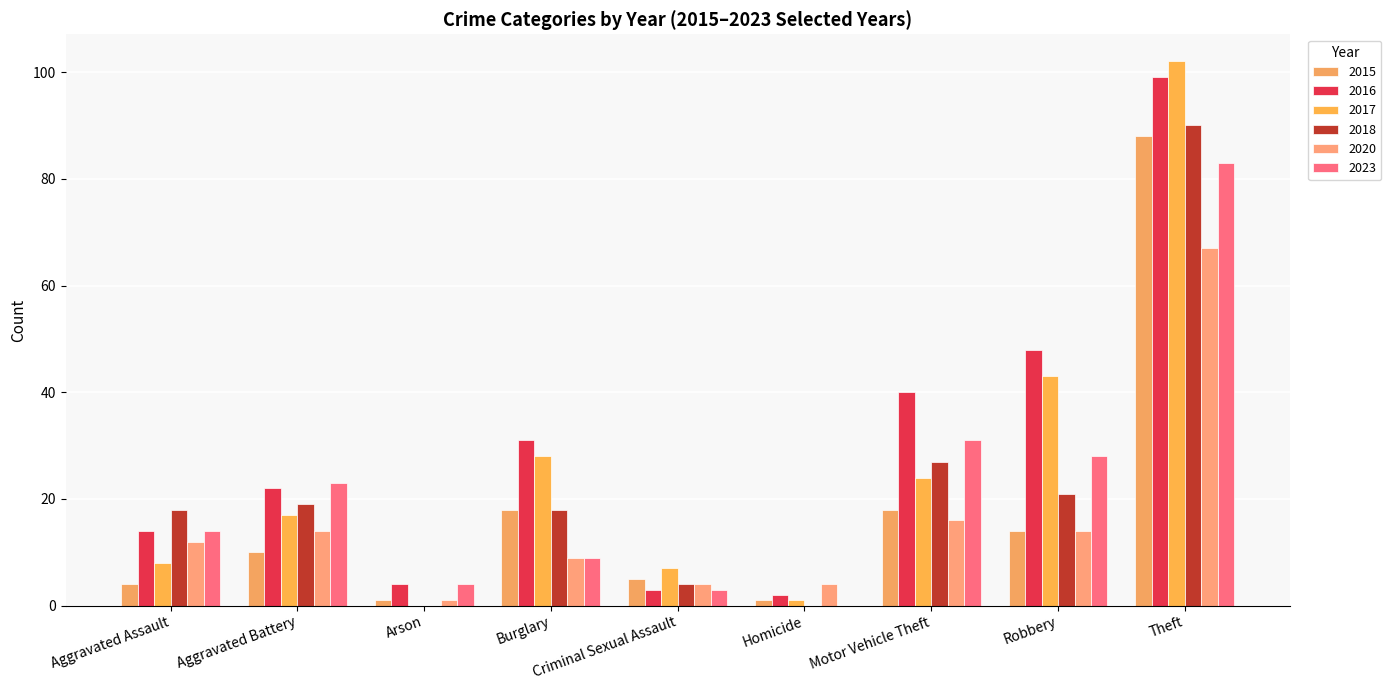

Reading left to right, what are all the values shown in this chart?

2015: 4	10	1	18	5	1	18	14	88
2016: 14	22	4	31	3	2	40	48	99
2017: 8	17	0	28	7	1	24	43	102
2018: 18	19	0	18	4	0	27	21	90
2020: 12	14	1	9	4	4	16	14	67
2023: 14	23	4	9	3	0	31	28	83